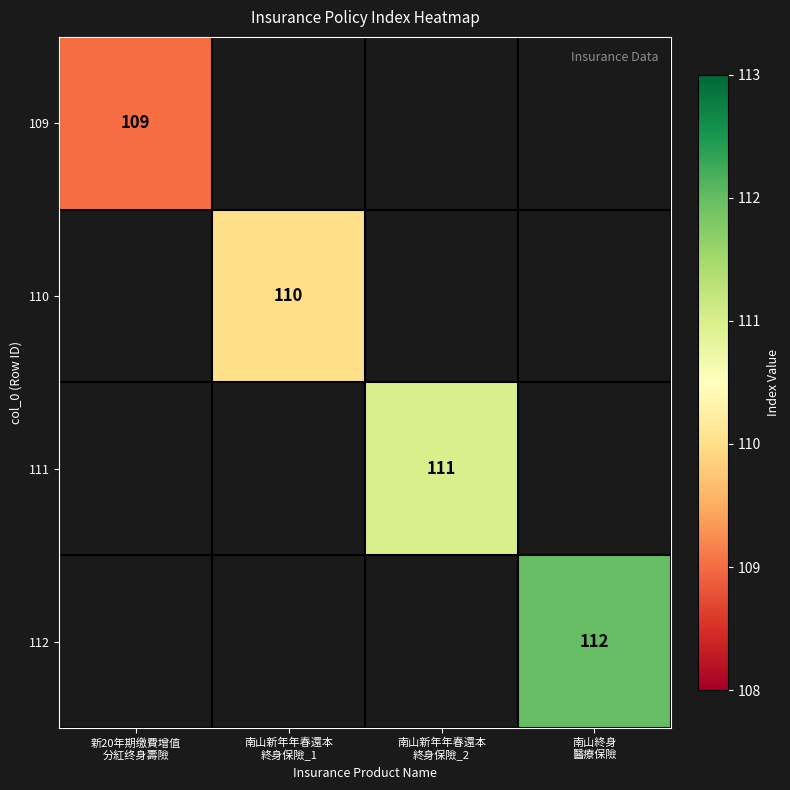

Rank the series by their maximum value, from lowest to highest.

109, 110, 111, 112